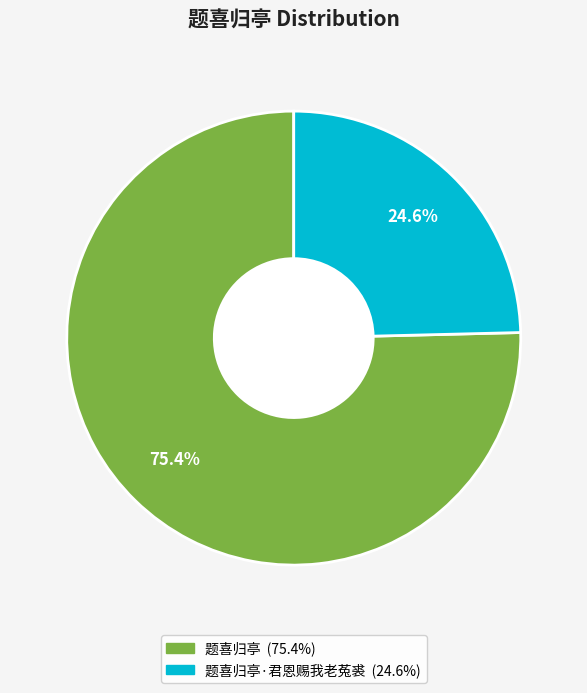

Does any single category account for the majority?

Yes